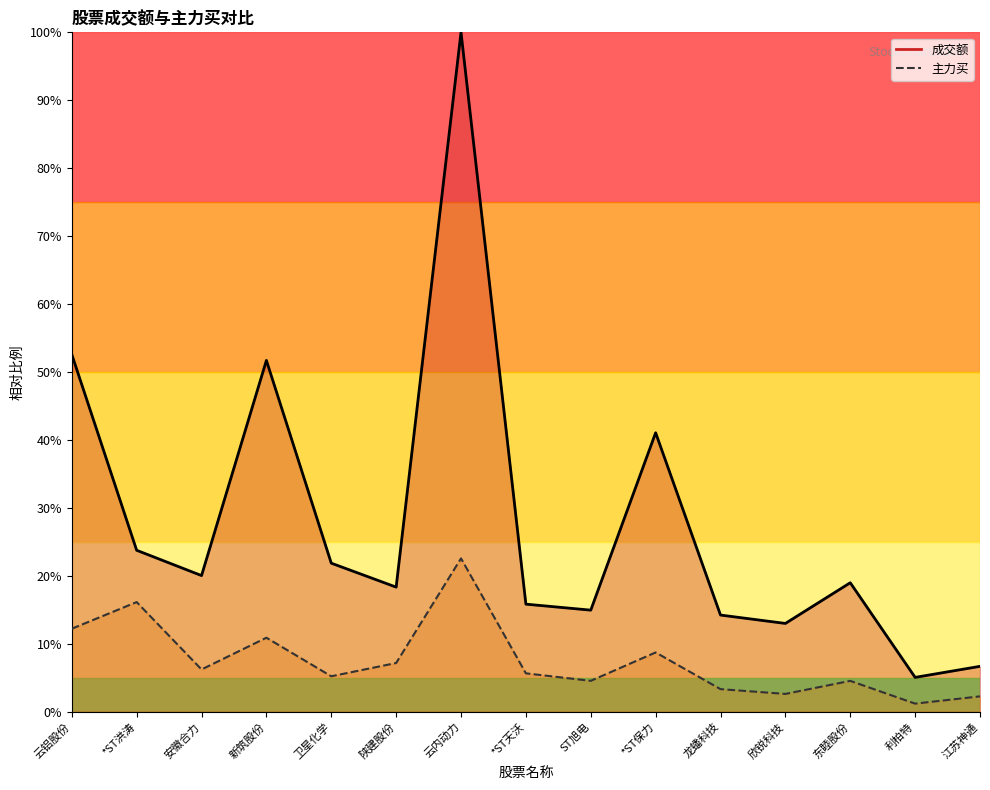

In 成交额_line, how many points are higher than both neighbors (excluding endpoints)?

4